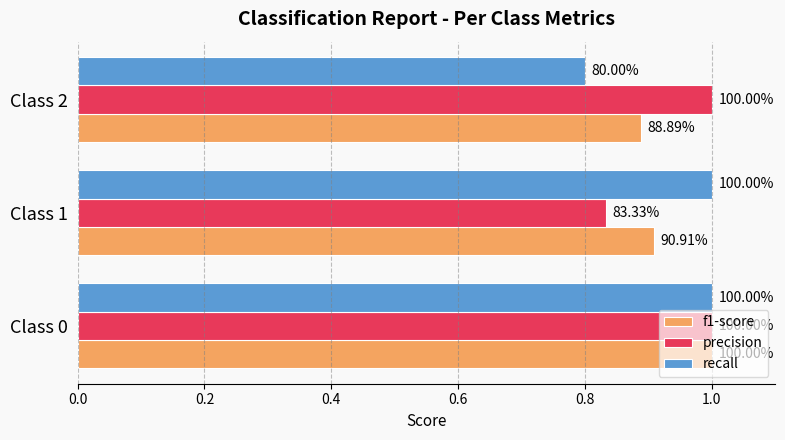

What are all the series names shown in the legend?

f1-score, precision, recall